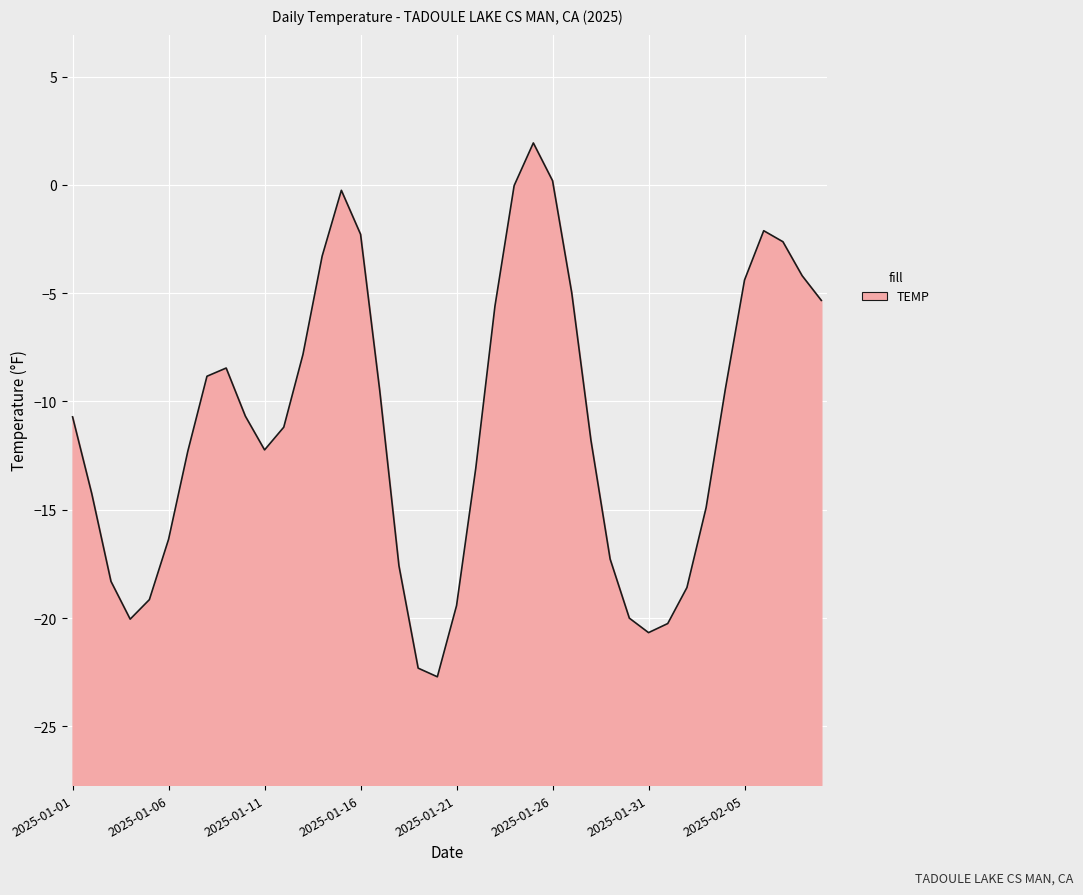

What position from the right is 2025-02-05?

5